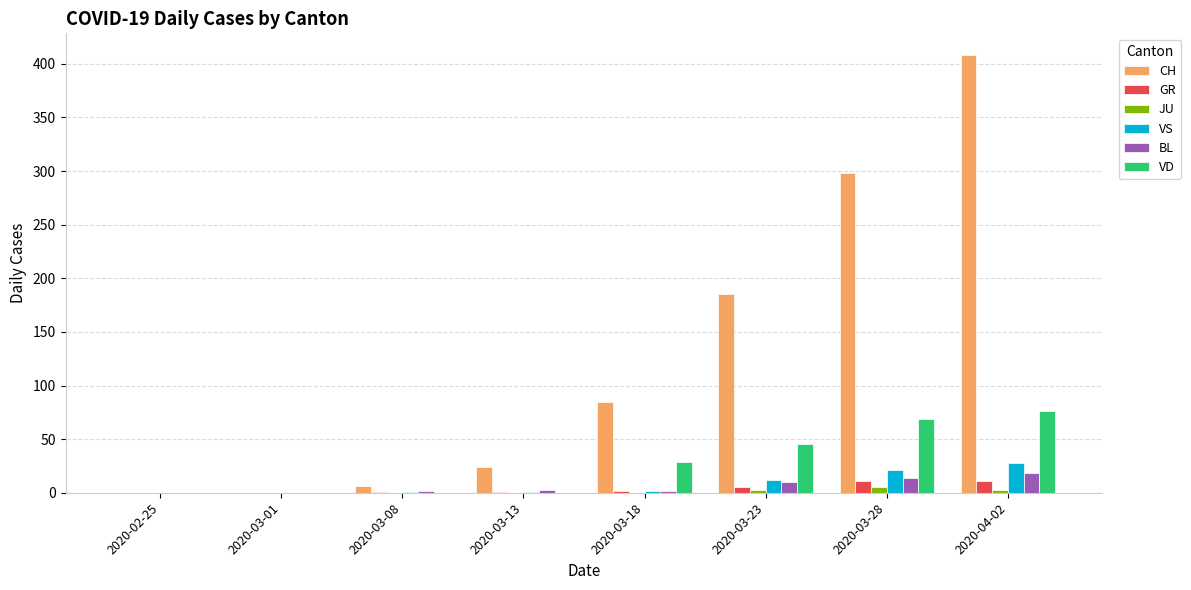

At which category does the chart reach its peak across all series?

2020-04-02